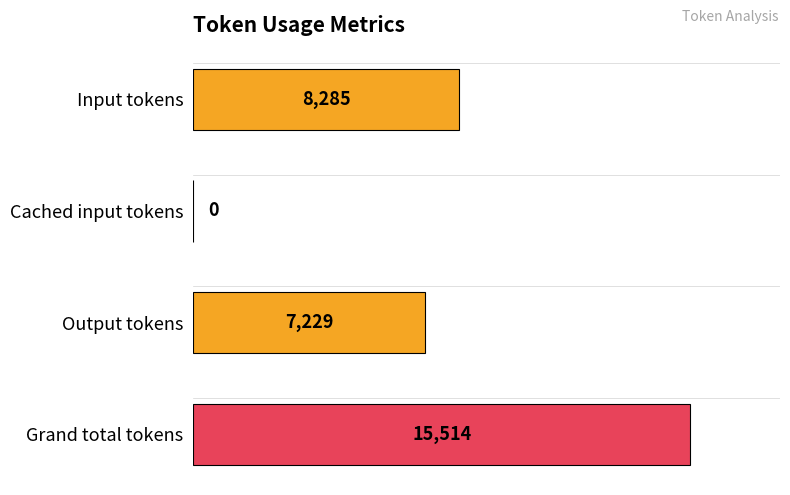

Is it true that the value at Grand total tokens is 15514?

True